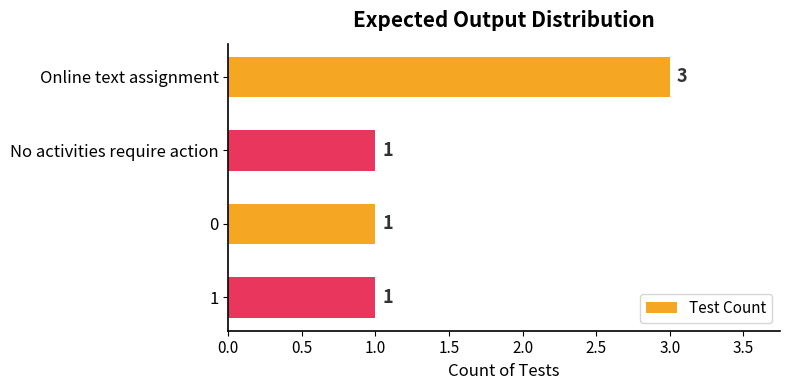

Count the values in the range 1 to 3.

4